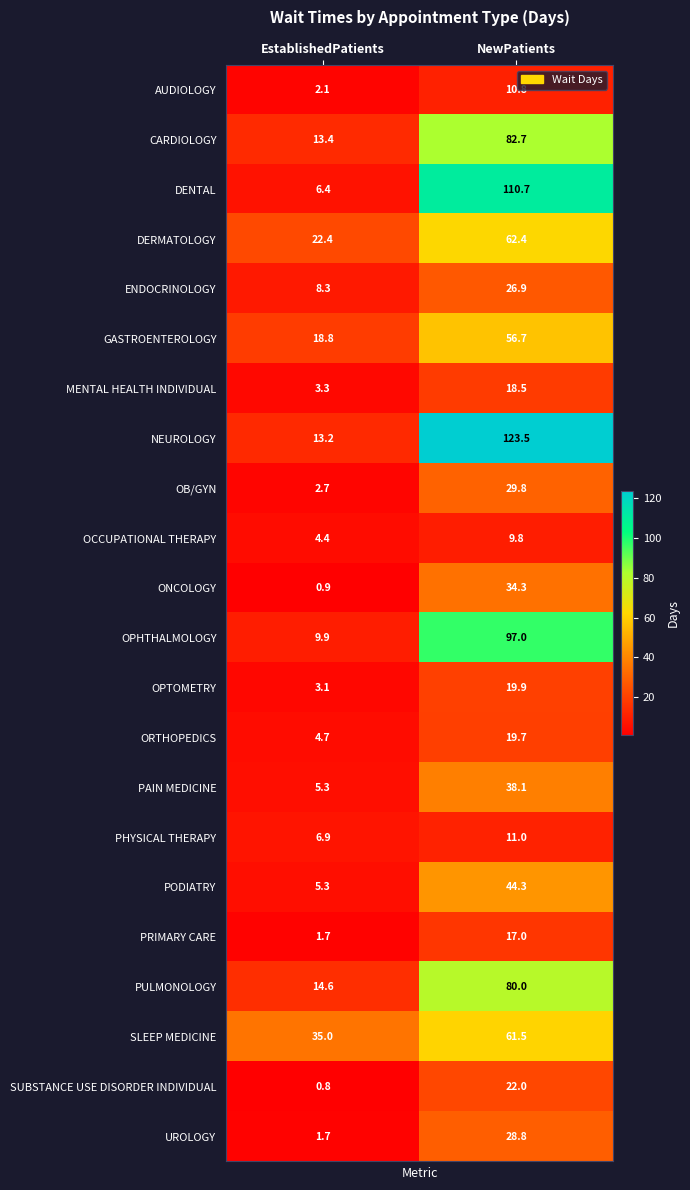

Which series changed the most between EstablishedPatients and NewPatients?

NEUROLOGY